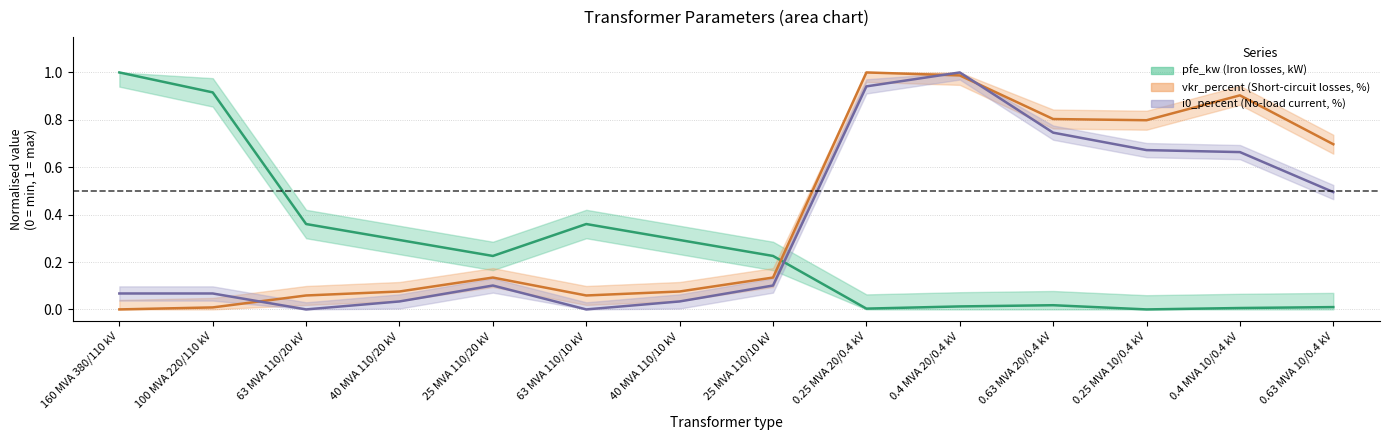

What is the difference between the maximum and minimum values in the pfe_kw series?

1.0